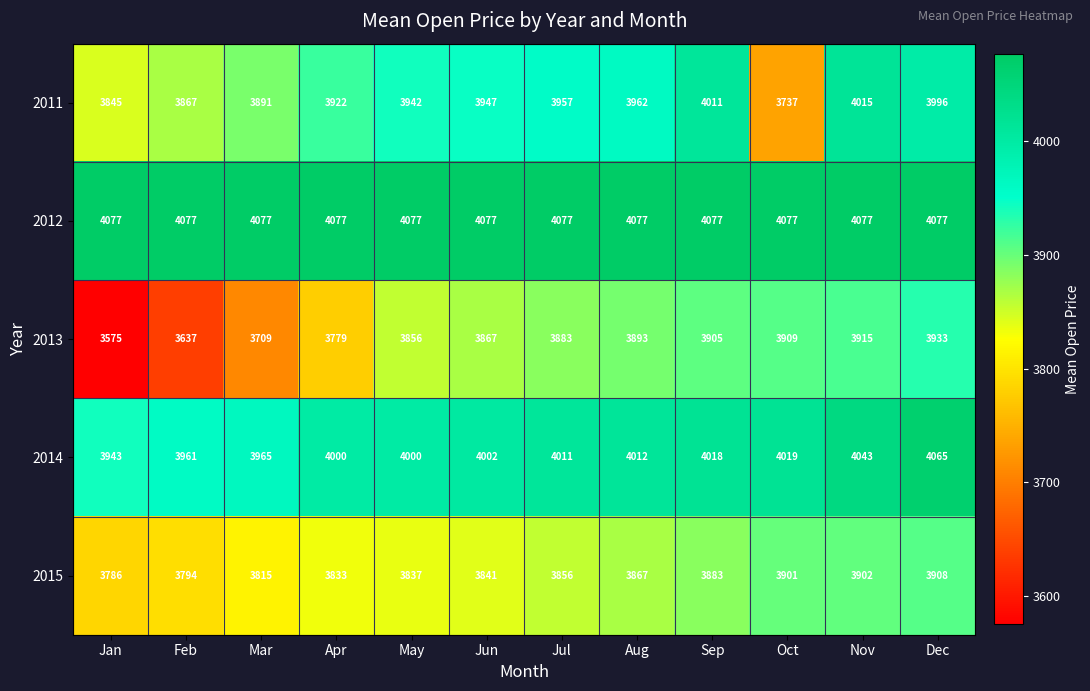

What is the difference between the maximum and second lowest values in the 2011 series?

170